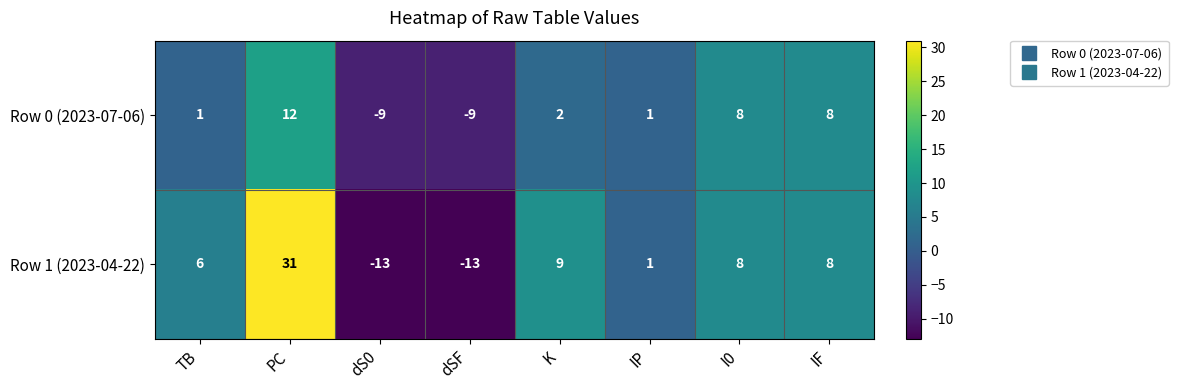

Reading left to right, extract all data points from this chart.

Row 0 (2023-07-06): TB=1	PC=12	dS0=-9	dSF=-9	K=2	IP=1	I0=8	IF=8
Row 1 (2023-04-22): TB=6	PC=31	dS0=-13	dSF=-13	K=9	IP=1	I0=8	IF=8